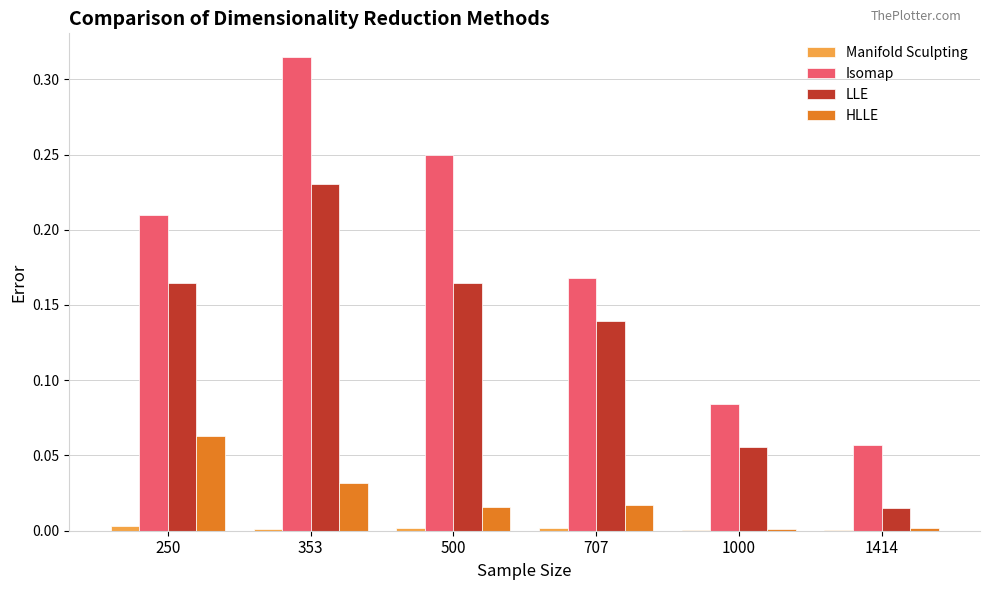

At which category is the sum across all series the highest?

353